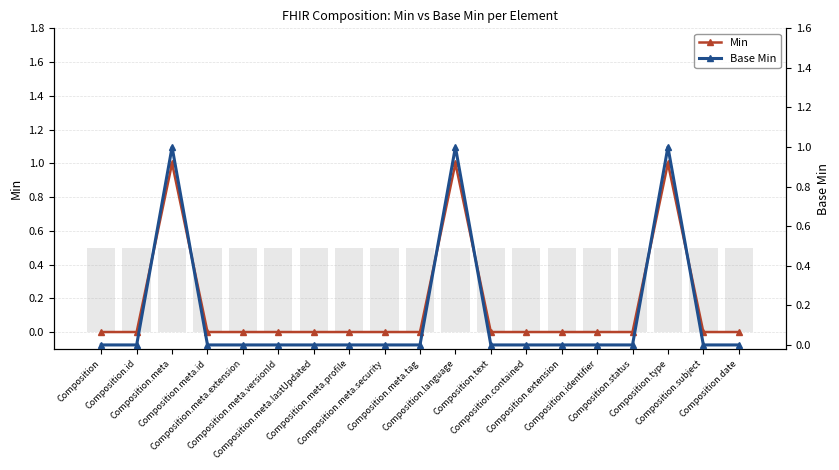

True or false: Min has a value of 0 at Composition.meta.id.

True